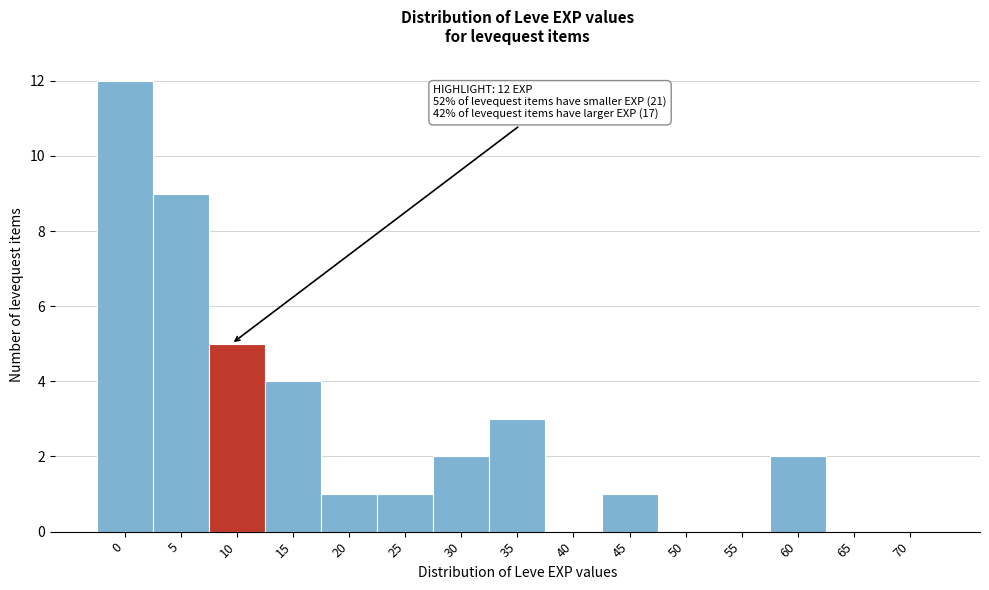

Reading left to right, what are all the values shown in this chart?

0=12	5=9	10=5	15=4	20=1	25=1	30=2	35=3	40=0	45=1	50=0	55=0	60=2	65=0	70=0